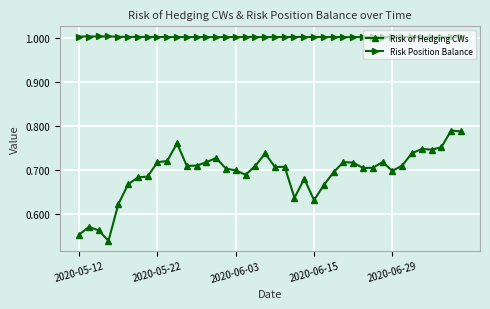

What is the maximum value shown in the chart?

1.0